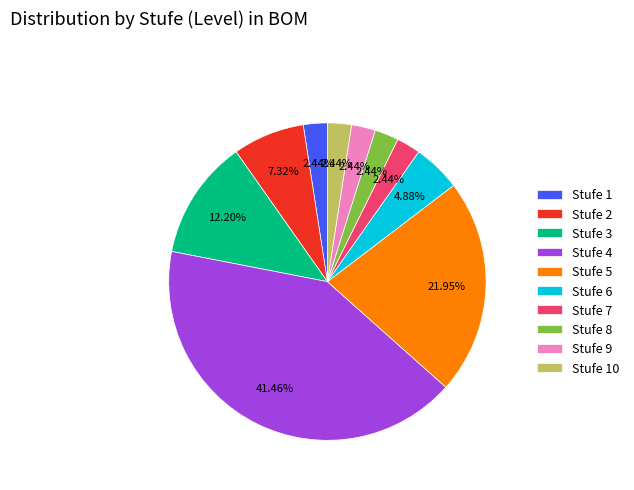

To the nearest percent, what is the difference between the Stufe 2 and Stufe 9 slice percentages?

5%